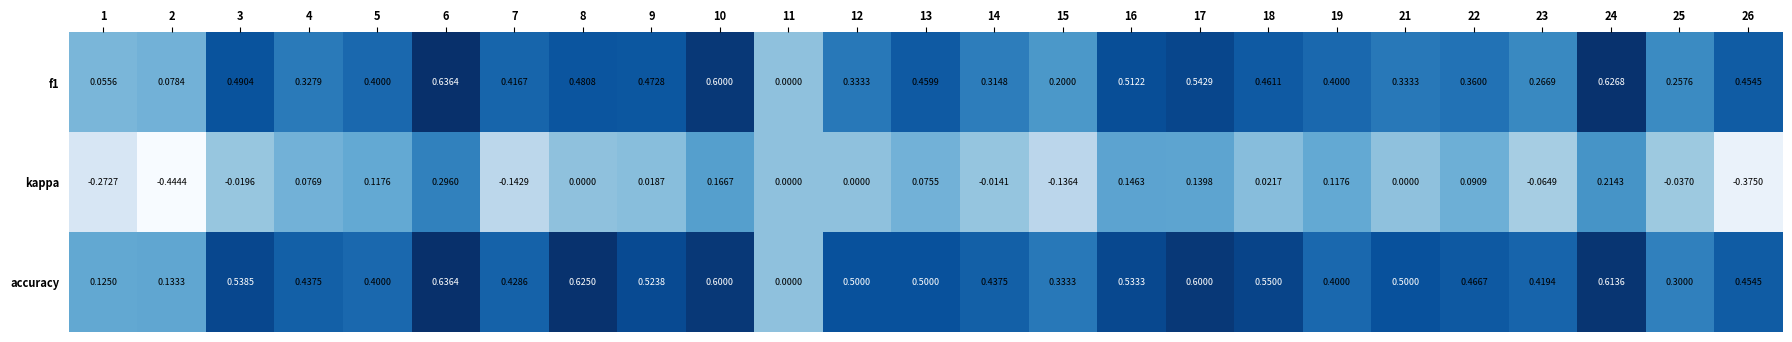

How many categories are shown in the chart?

25